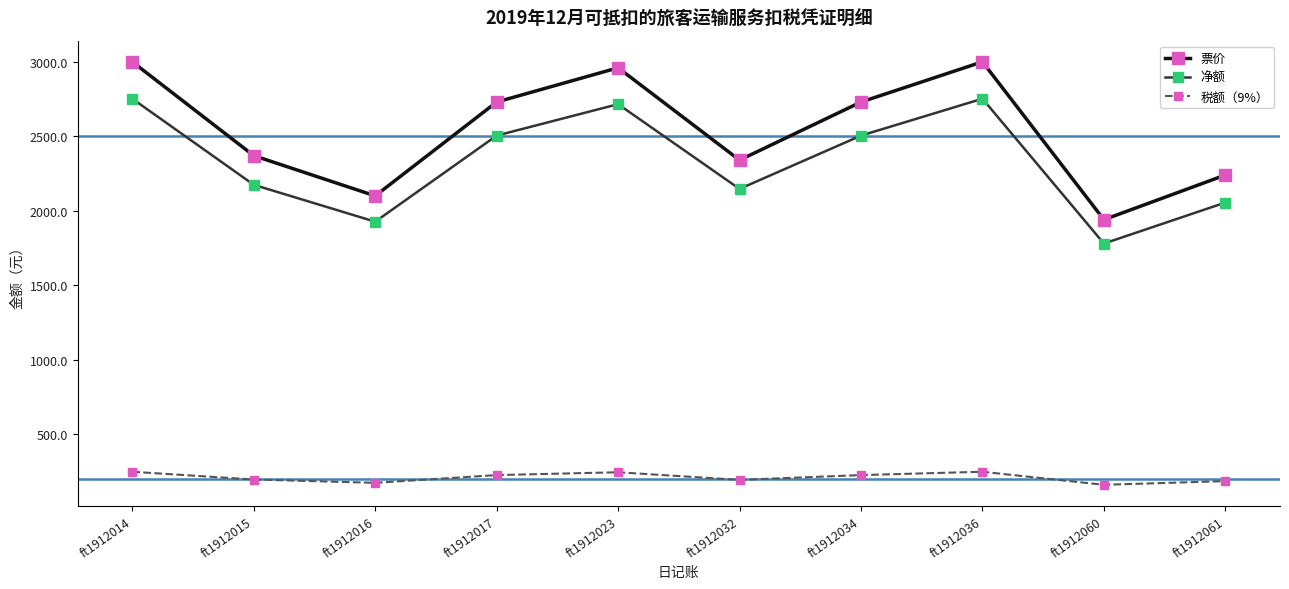

The 税额（9%） series shows 299.2 at ft1912015. True or false?

False